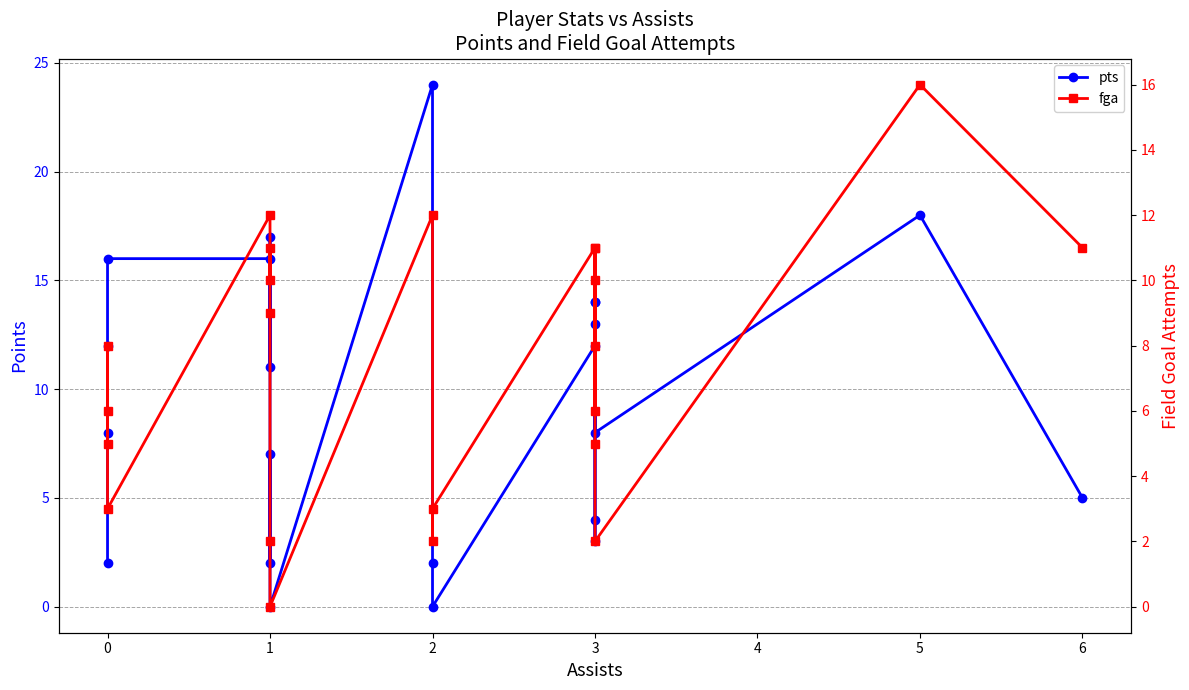

What is the difference between the second highest and minimum values in the fga series?

12